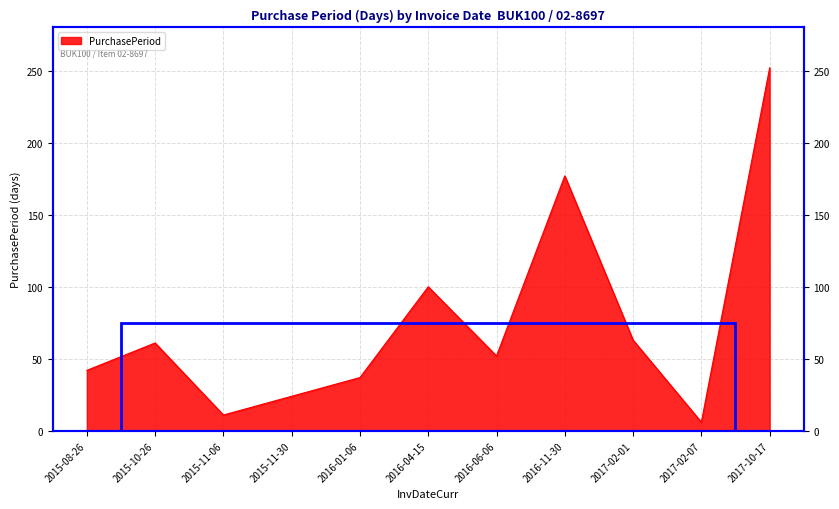

Reading left to right, extract all data points from this chart.

2015-08-26=42	2015-10-26=61	2015-11-06=11	2015-11-30=24	2016-01-06=37	2016-04-15=100	2016-06-06=52	2016-11-30=177	2017-02-01=63	2017-02-07=6	2017-10-17=252